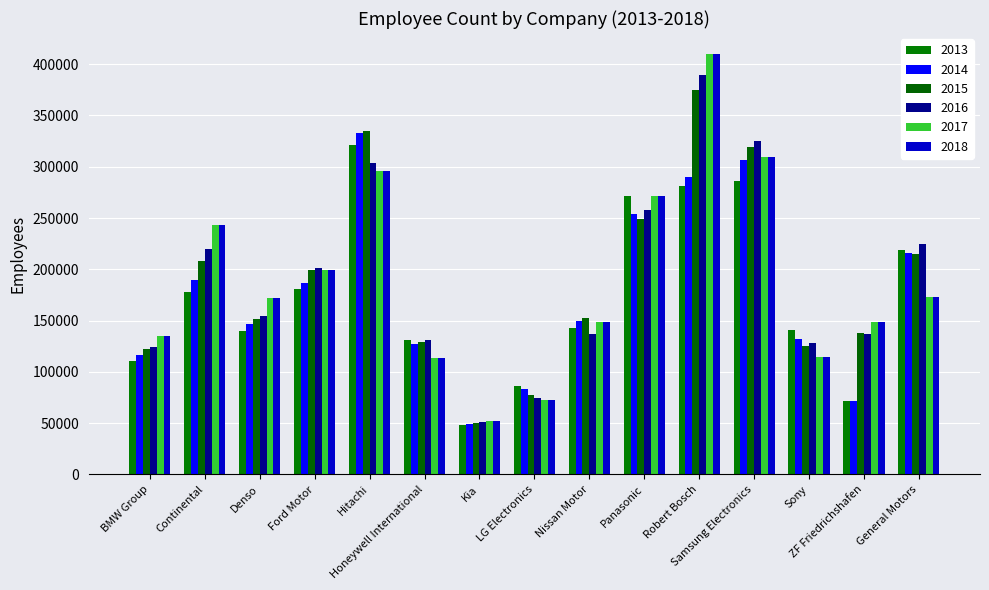

Which series has the largest total across all categories?

2016